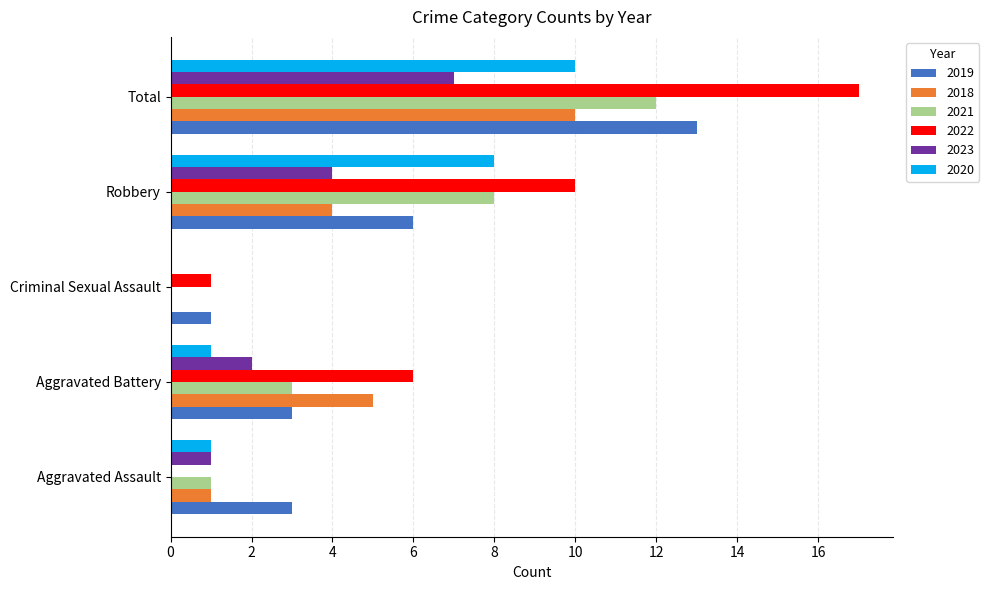

What is the sum of all 2022 values?

34